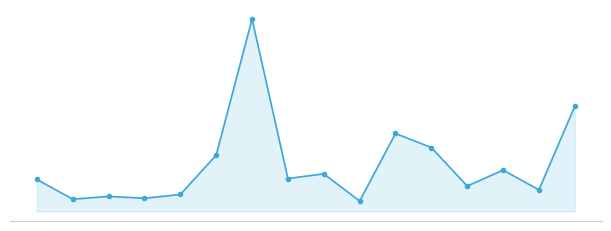

What is the value of the 10th point from the left?

11